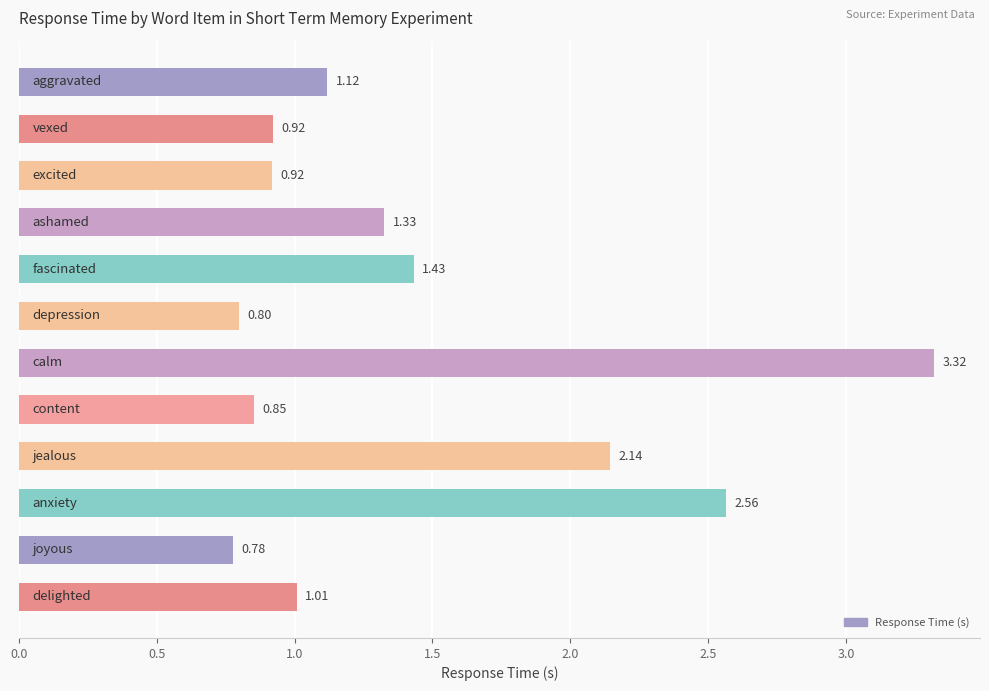

What is the sum of all values?

17.2